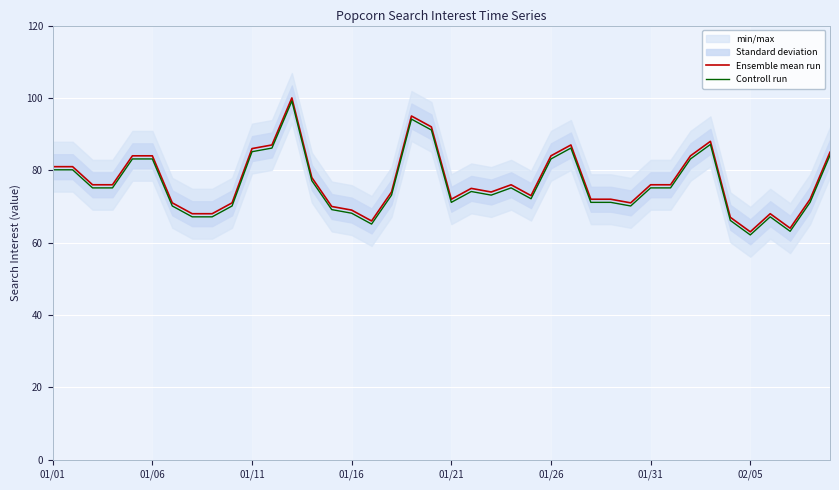

Rank the series at 31 from highest to lowest value.

Ensemble mean run, Controll run